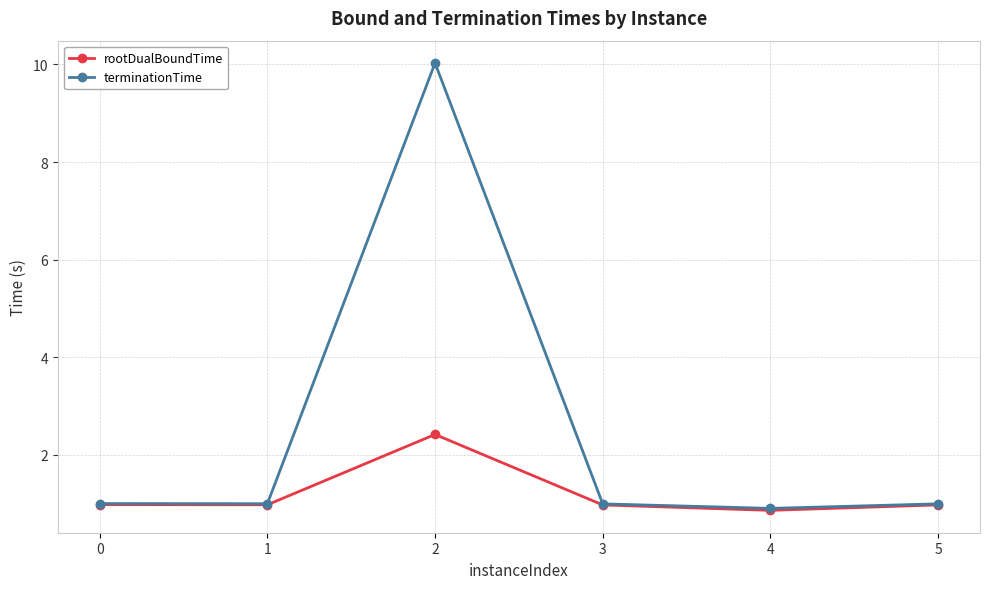

Which category has the lowest value in the rootDualBoundTime series?

4